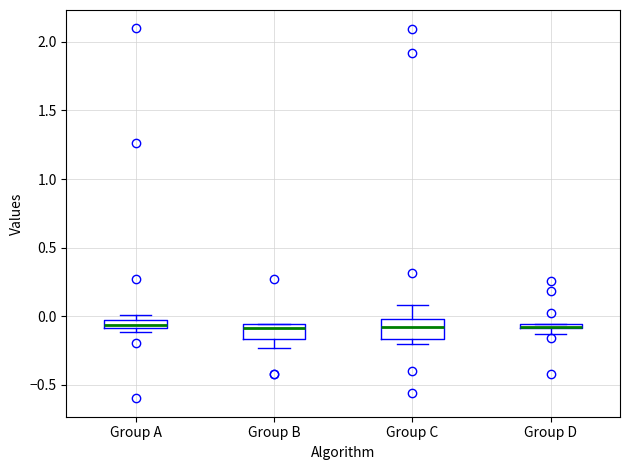

Where is the lower edge of the box for Group D on the y-axis? The values are not printed on the chart, so give them approximately, as read against the axis.

-0.10